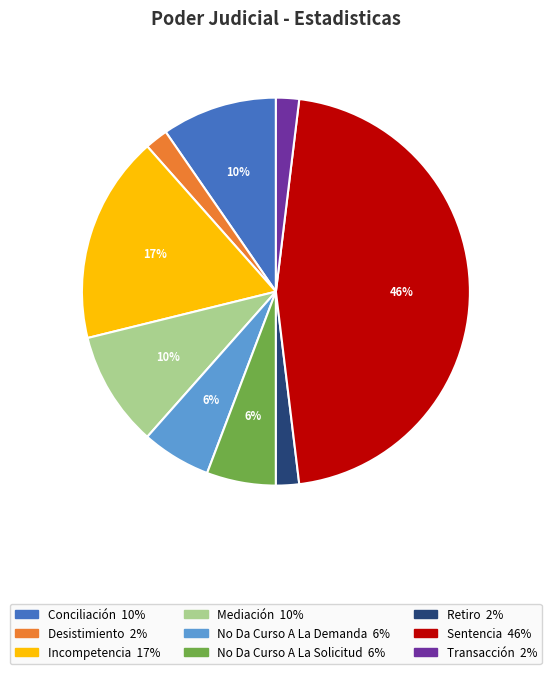

Between No Da Curso A La Demanda and Mediación, which is larger?

Mediación